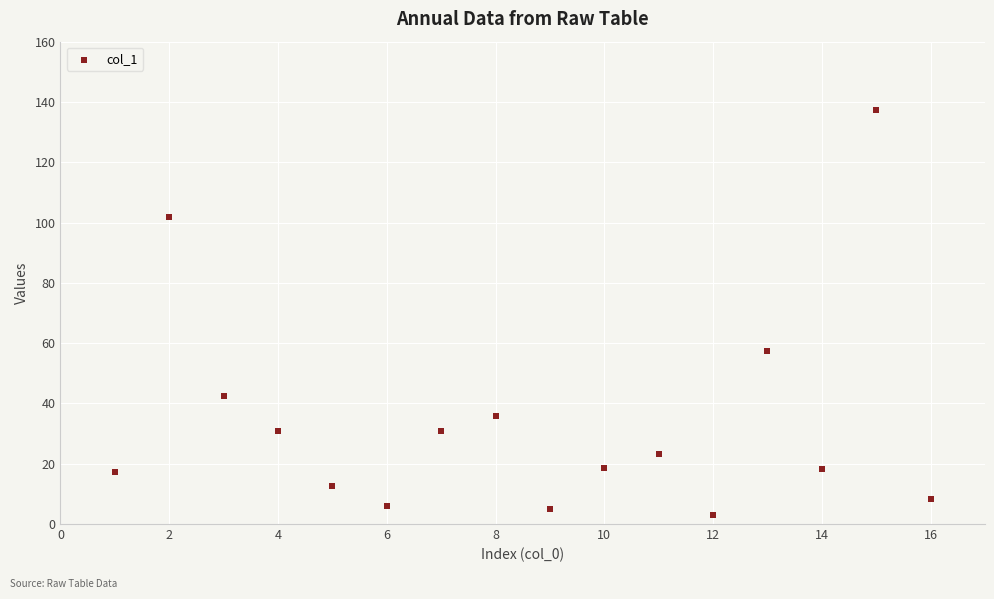

What Y value in the scatter plot is closest to 70?

57.4